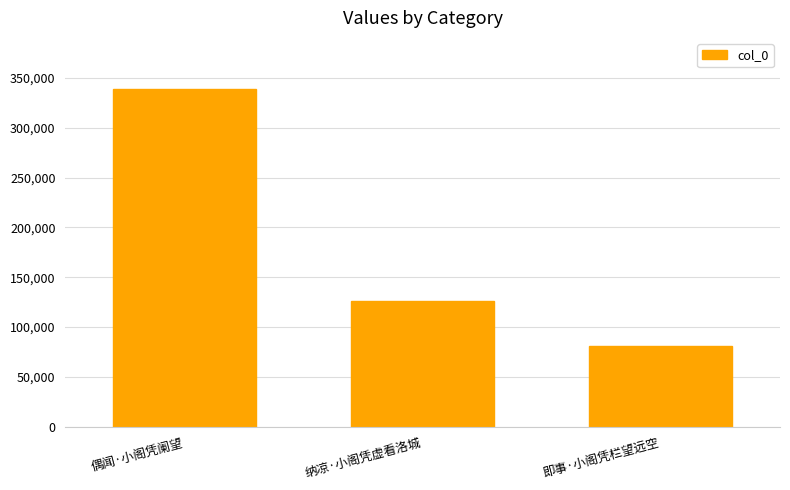

What is the ratio of the value at 偶闻·小阁凭阑望 to the value at 纳凉·小阁凭虚看洛城?

2.7